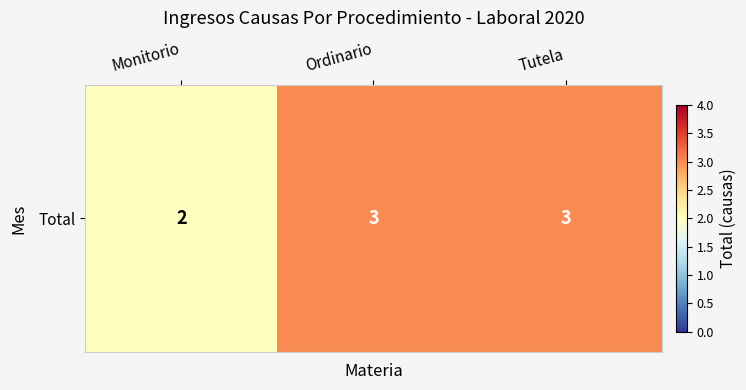

The value at Ordinario is 3. True or false?

True